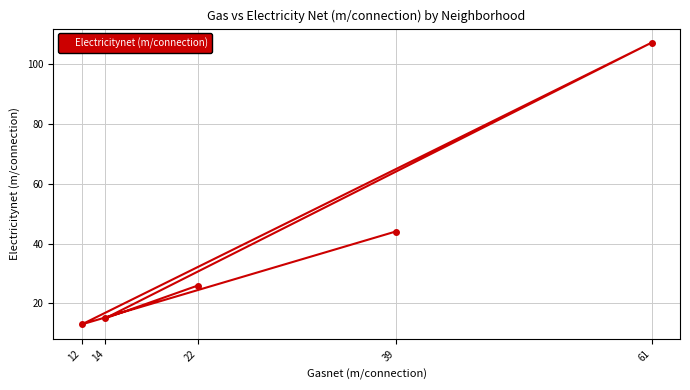

What is the ratio of the value at 61 to the value at 22?

4.1